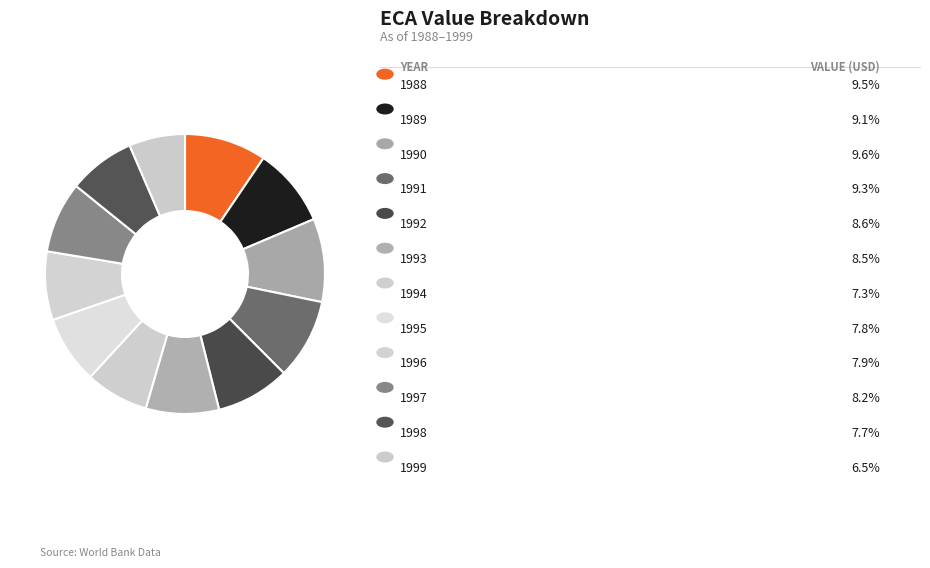

To the nearest percent, what is the difference between the largest and smallest slice percentages?

3%